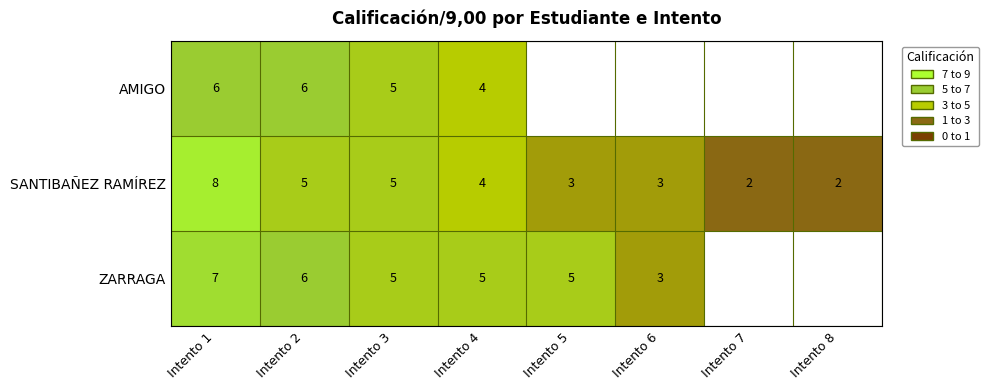

Between Intento 8 and Intento 3, which is larger?

Intento 3